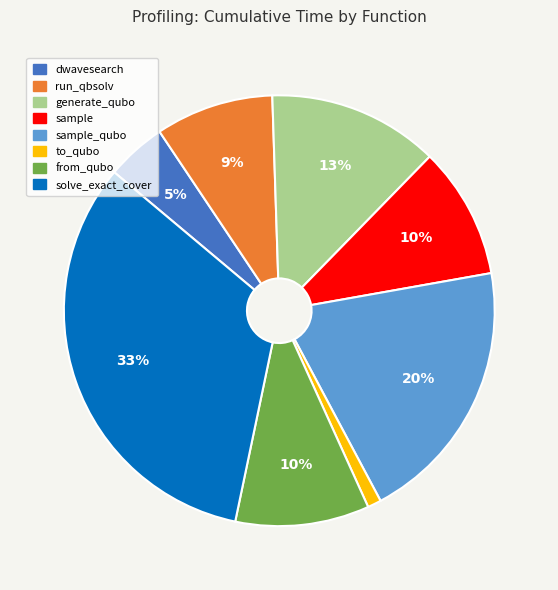

Is there a majority slice in this chart?

No